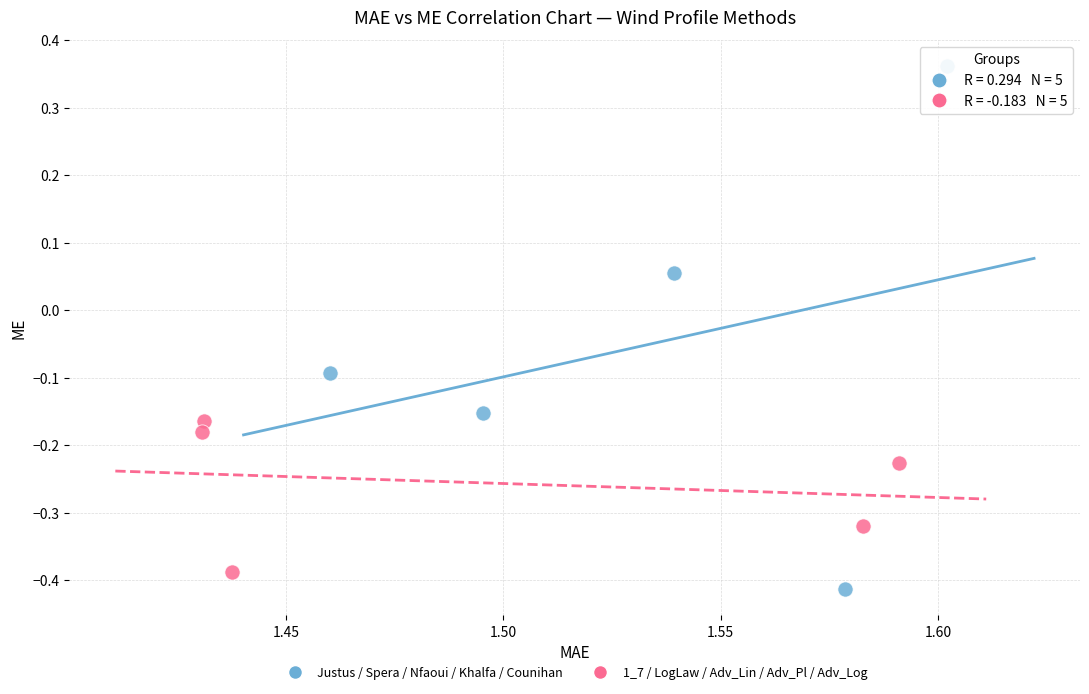

Which series contains the highest Y value?

Justus / Spera / Nfaoui / Khalfa / Counihan